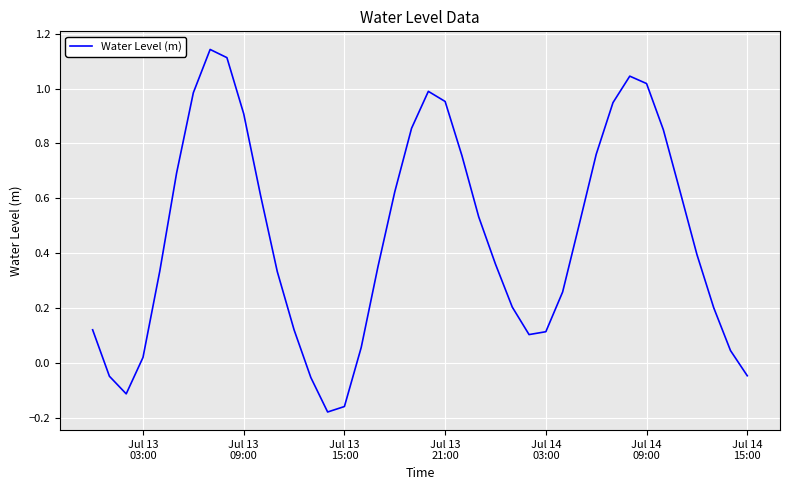

What is the difference between the maximum and minimum values?

1.3